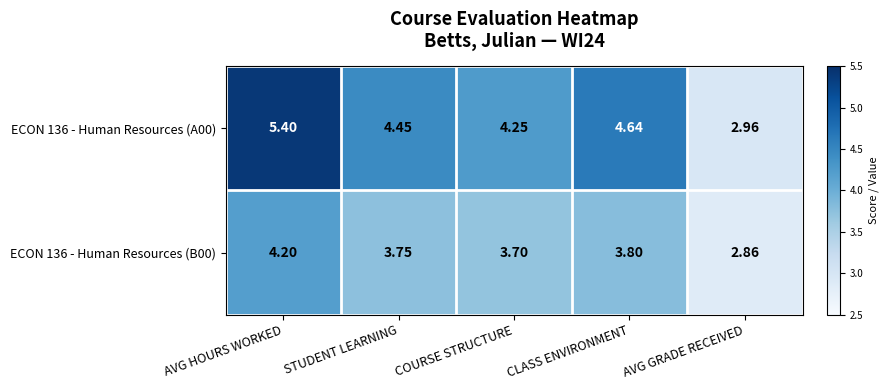

Where does the ECON 136 - Human Resources (B00) series first go above 3?

AVG HOURS WORKED